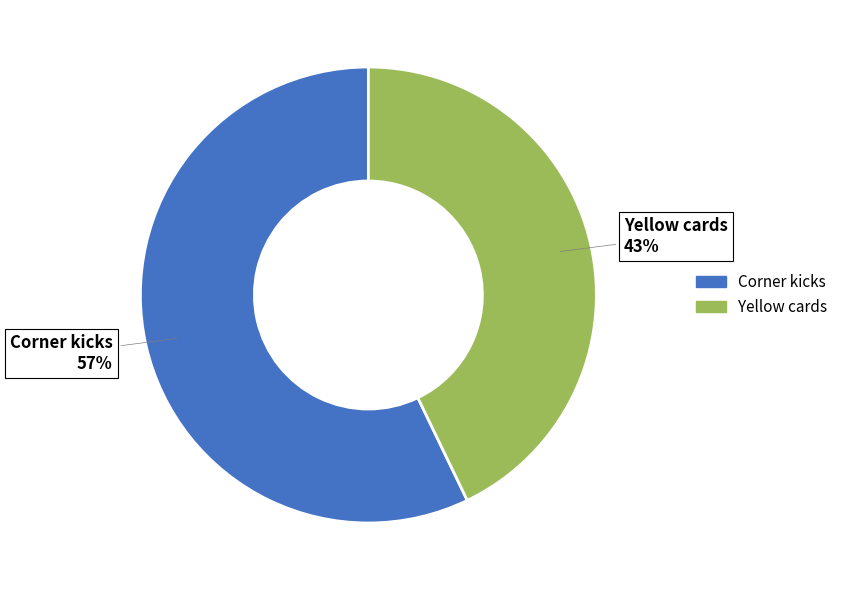

Which slice is the largest?

Corner kicks